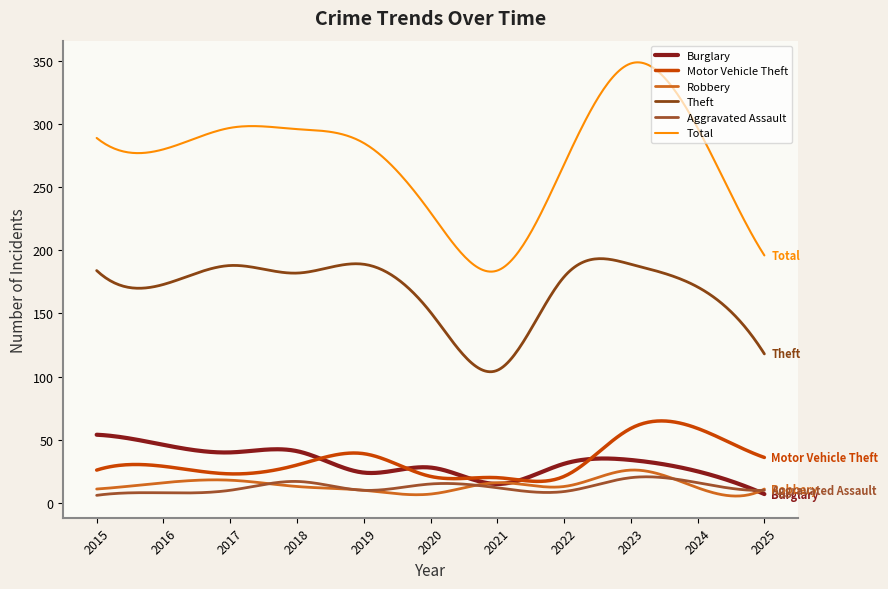

How many lines are shown in the chart?

6